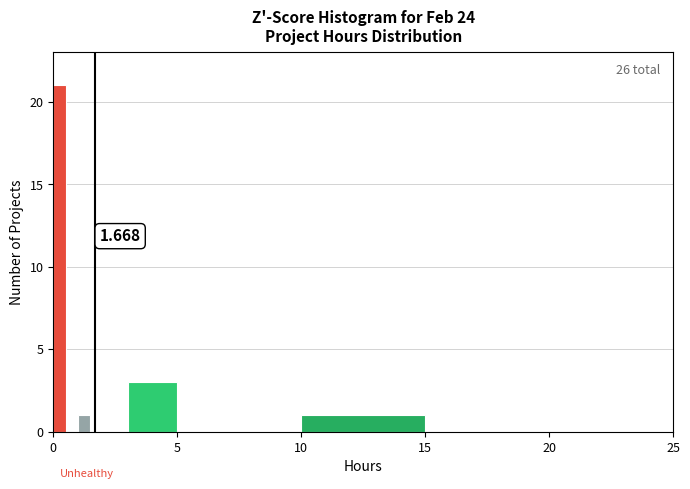

Read against the x-axis, roughly where is the centre of the tallest bar?

0.5